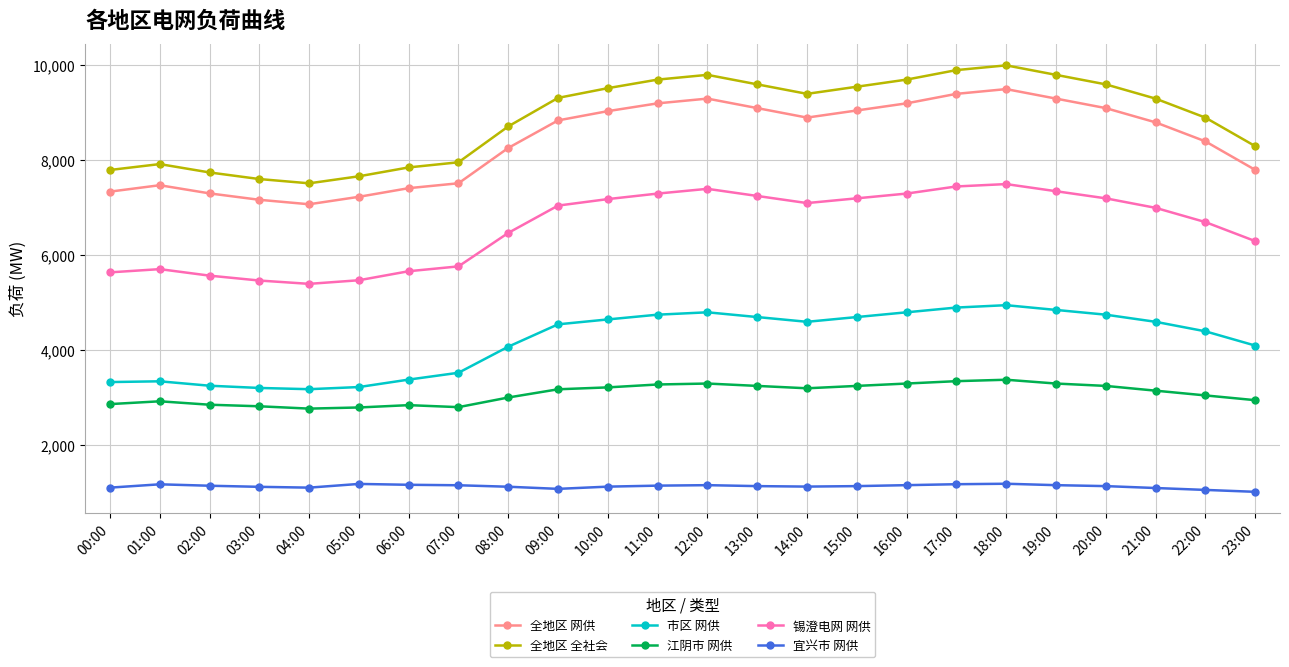

Rank the series at 03:00 from lowest to highest value.

宜兴市 网供, 江阴市 网供, 市区 网供, 锡澄电网 网供, 全地区 网供, 全地区 全社会